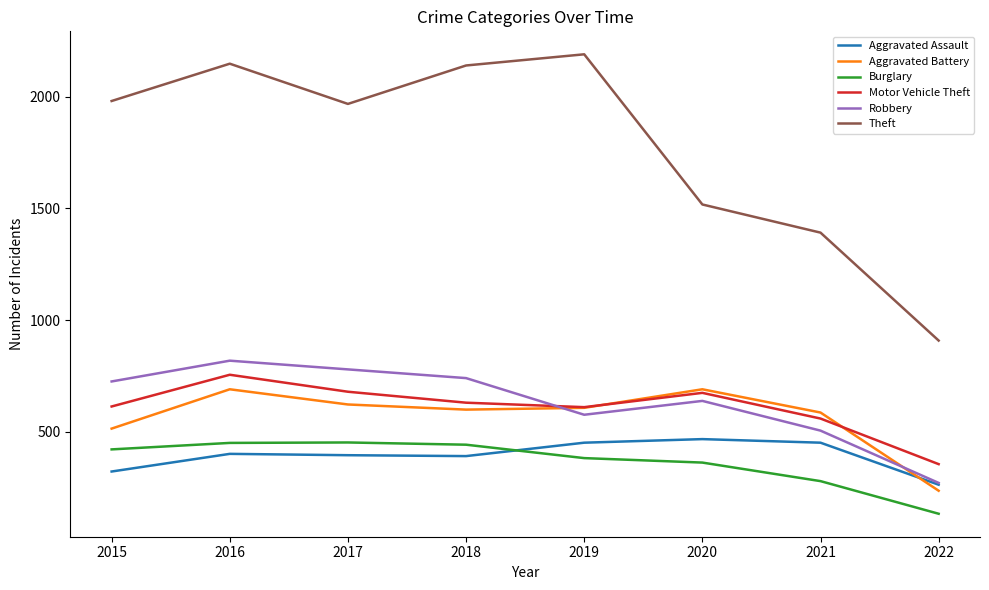

In Robbery, how many points are lower than both neighbors (excluding endpoints)?

1